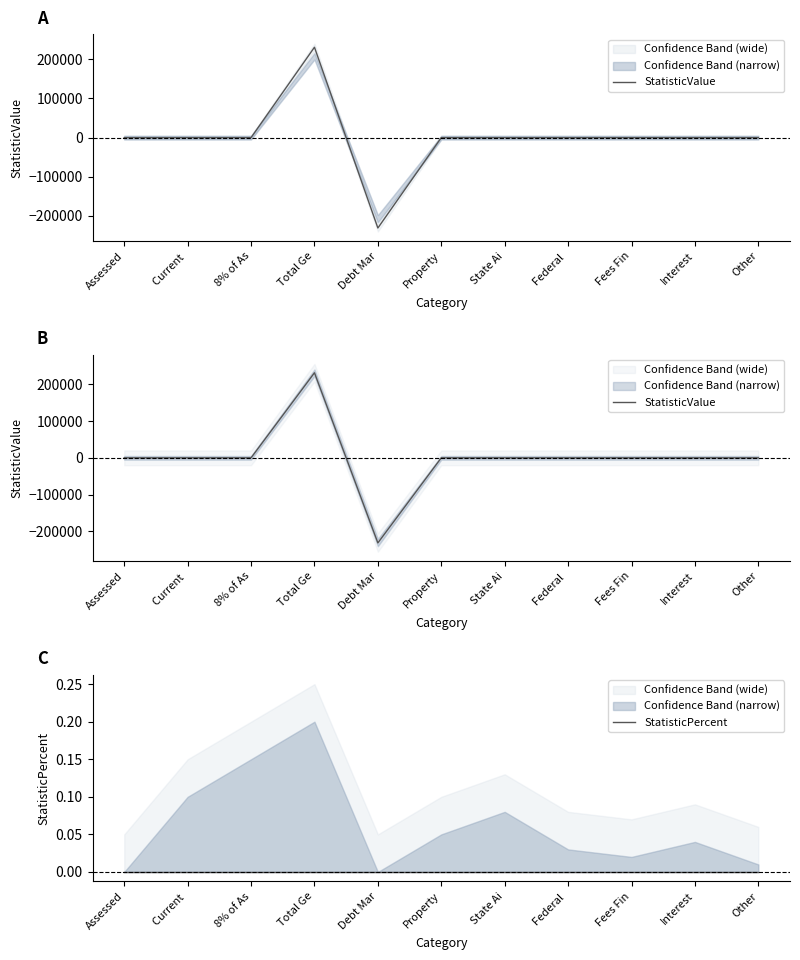

Which series has the widest spread of values?

StatisticValue